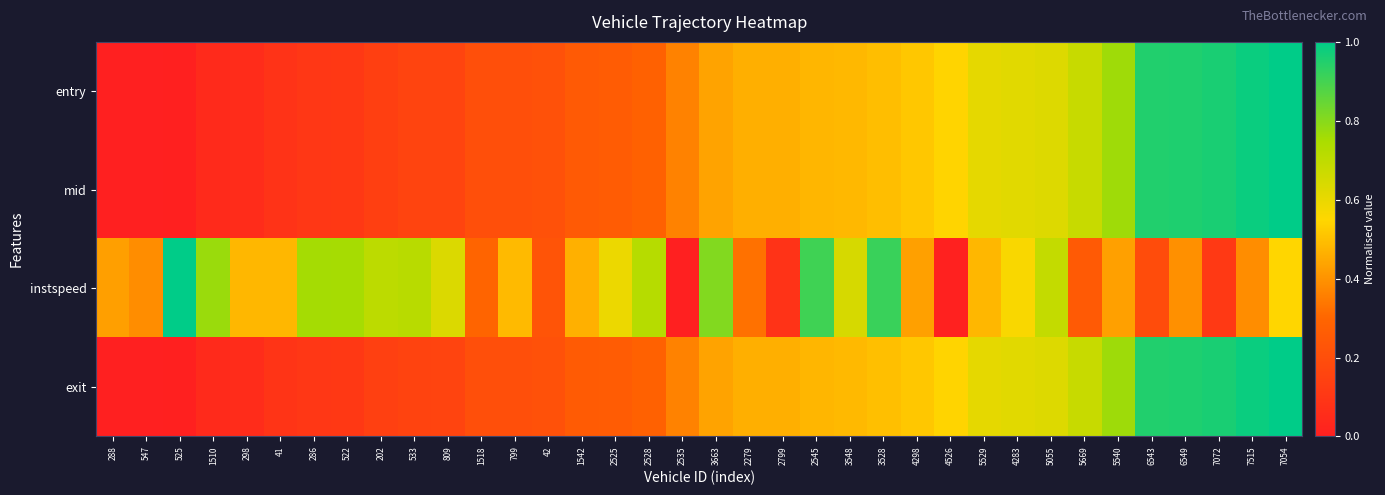

Reading right to left, extract all data points from this chart.

entry: 7054=1.0	7515=1.0	7072=1.0	6549=1.0	6543=0.9	5540=0.8	5669=0.7	5055=0.6	4283=0.6	5529=0.6	4526=0.5	4298=0.5	3528=0.5	3548=0.5	2545=0.5	2799=0.5	2279=0.5	3663=0.4	2535=0.4	2528=0.3	2525=0.3	1542=0.3	42=0.2	799=0.2	1518=0.2	809=0.2	533=0.2	202=0.1	522=0.1	286=0.1	41=0.1	298=0.1	1510=0.0	525=0.0	547=0.0	288=0.0
mid: 7054=1.0	7515=1.0	7072=1.0	6549=1.0	6543=0.9	5540=0.8	5669=0.7	5055=0.6	4283=0.6	5529=0.6	4526=0.5	4298=0.5	3528=0.5	3548=0.5	2545=0.5	2799=0.5	2279=0.5	3663=0.4	2535=0.4	2528=0.3	2525=0.3	1542=0.3	42=0.2	799=0.2	1518=0.2	809=0.2	533=0.2	202=0.1	522=0.1	286=0.1	41=0.1	298=0.1	1510=0.0	525=0.0	547=0.0	288=0.0
instspeed: 7054=0.5	7515=0.4	7072=0.1	6549=0.4	6543=0.2	5540=0.4	5669=0.3	5055=0.7	4283=0.6	5529=0.5	4526=0.0	4298=0.4	3528=0.9	3548=0.6	2545=0.9	2799=0.1	2279=0.3	3663=0.8	2535=0.0	2528=0.7	2525=0.6	1542=0.5	42=0.2	799=0.5	1518=0.3	809=0.6	533=0.7	202=0.7	522=0.8	286=0.8	41=0.5	298=0.5	1510=0.8	525=1.0	547=0.4	288=0.4
exit: 7054=1.0	7515=1.0	7072=1.0	6549=1.0	6543=0.9	5540=0.8	5669=0.7	5055=0.6	4283=0.6	5529=0.6	4526=0.5	4298=0.5	3528=0.5	3548=0.5	2545=0.5	2799=0.5	2279=0.5	3663=0.4	2535=0.4	2528=0.3	2525=0.3	1542=0.3	42=0.2	799=0.2	1518=0.2	809=0.2	533=0.2	202=0.1	522=0.1	286=0.1	41=0.1	298=0.1	1510=0.0	525=0.0	547=0.0	288=0.0